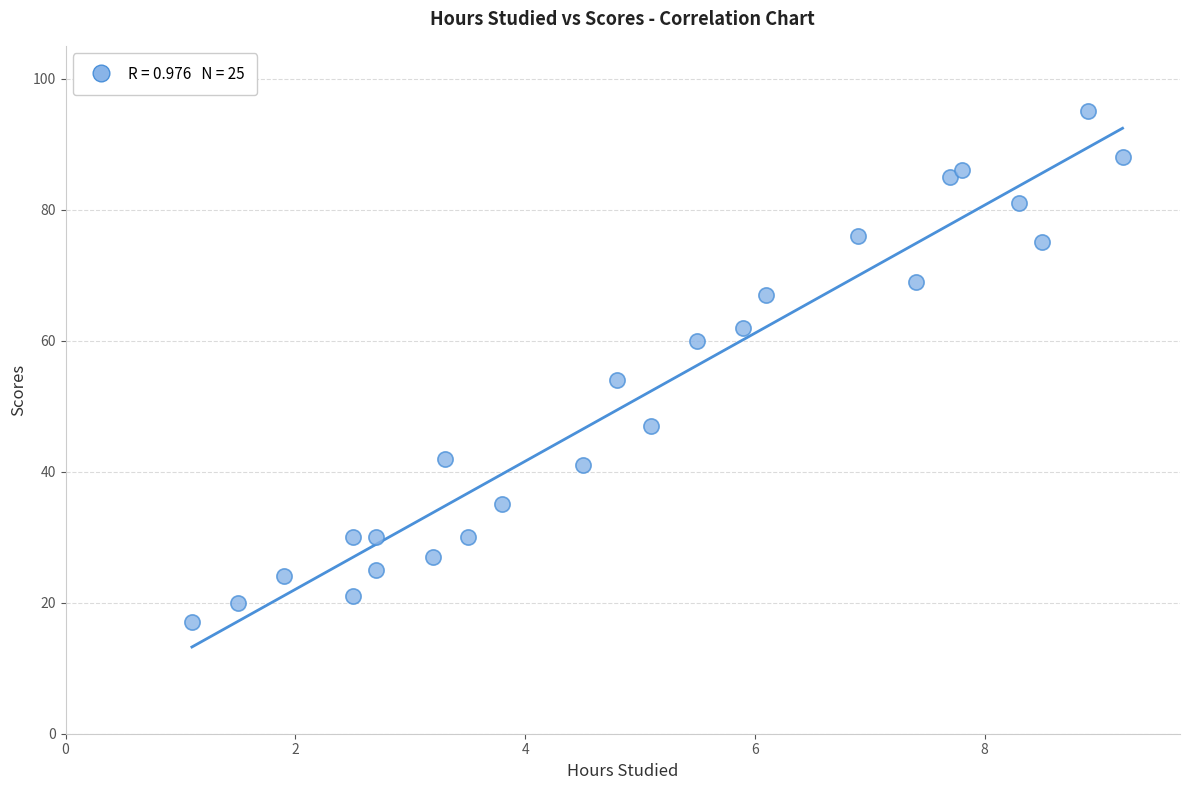

What is the range of Y values (max minus min)?

78